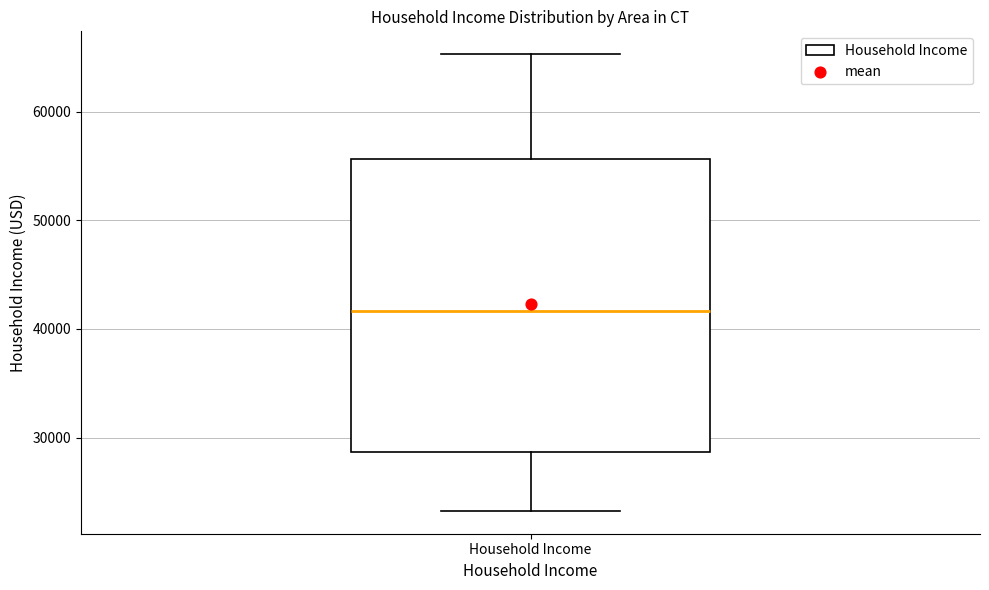

Where is the lower edge of the box for Household Income on the y-axis? The values are not printed on the chart, so give them approximately, as read against the axis.

29000